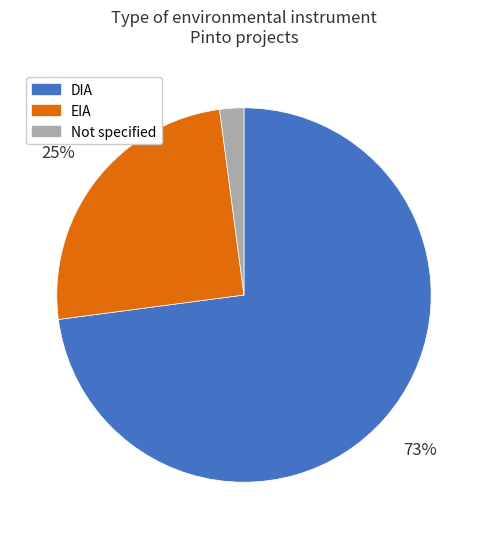

Is there any slice that represents more than half of the pie?

Yes